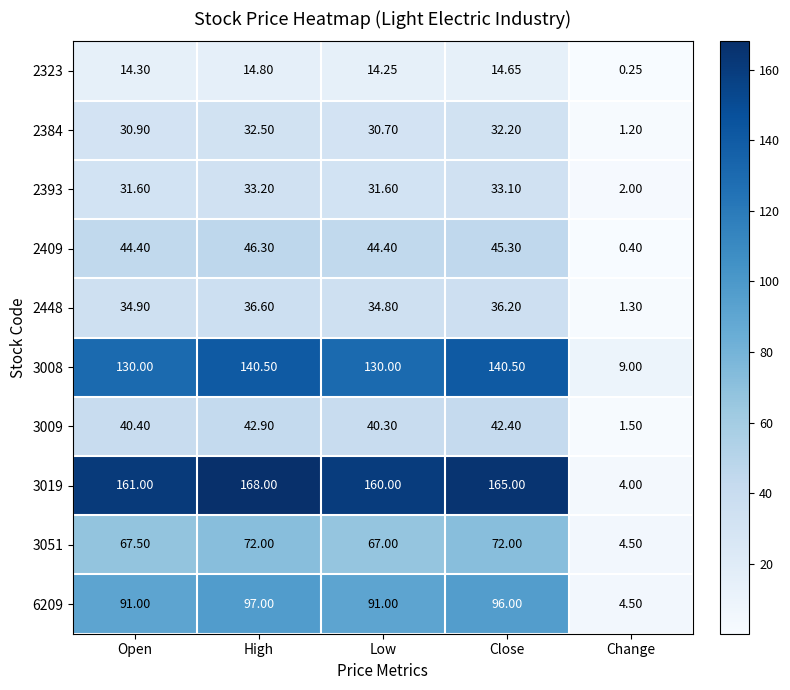

Where does the 2393 series first go above 31?

Open